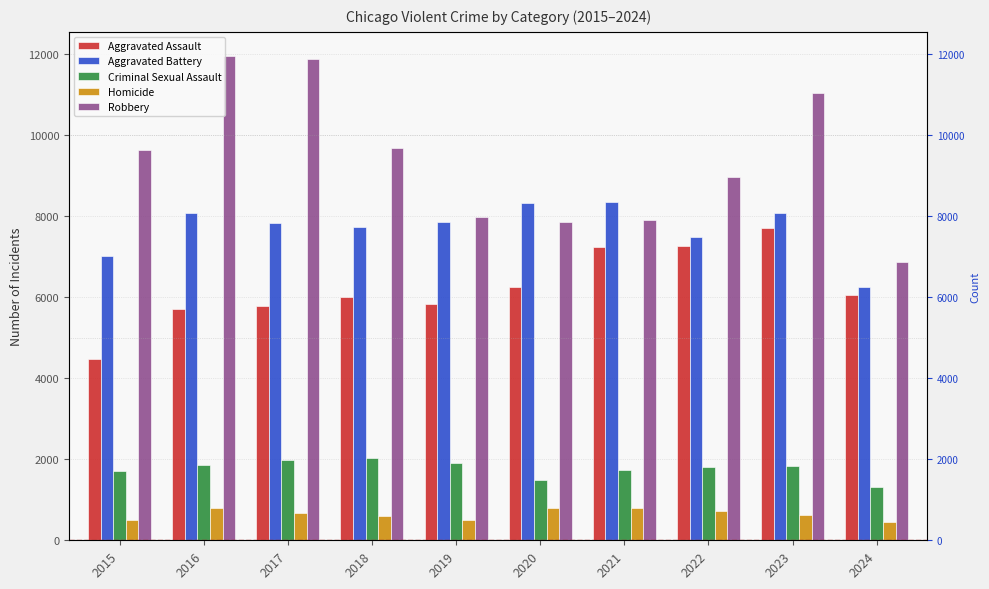

Rank the categories by Aggravated Battery value from lowest to highest.

2024, 2015, 2022, 2018, 2017, 2019, 2023, 2016, 2020, 2021